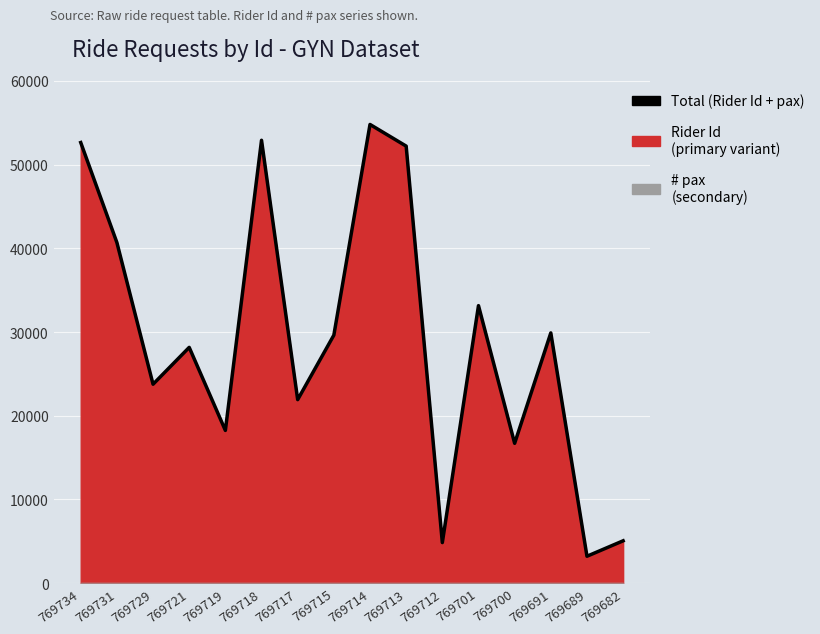

Reading right to left, transcribe all the data shown in this chart.

769682=5055	769689=3210	769691=29898	769700=16704	769701=33157	769712=4841	769713=52220	769714=54808	769715=29631	769717=21924	769718=52918	769719=18244	769721=28169	769729=23764	769731=40695	769734=52647